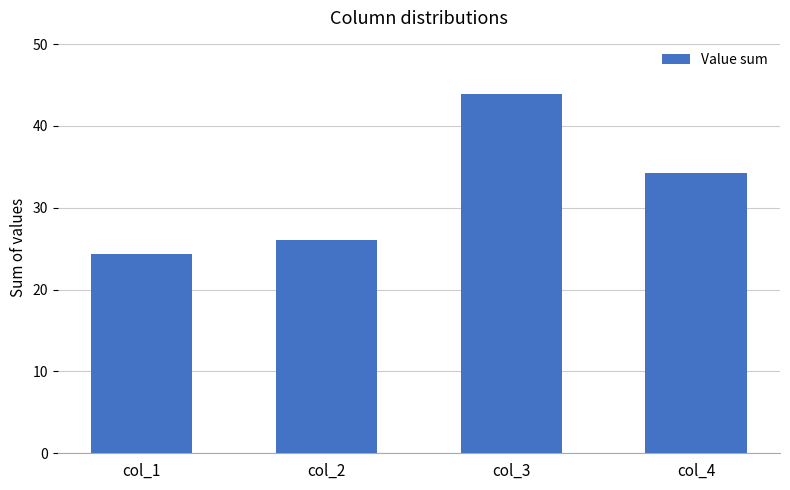

Count the number of data series in this chart.

1